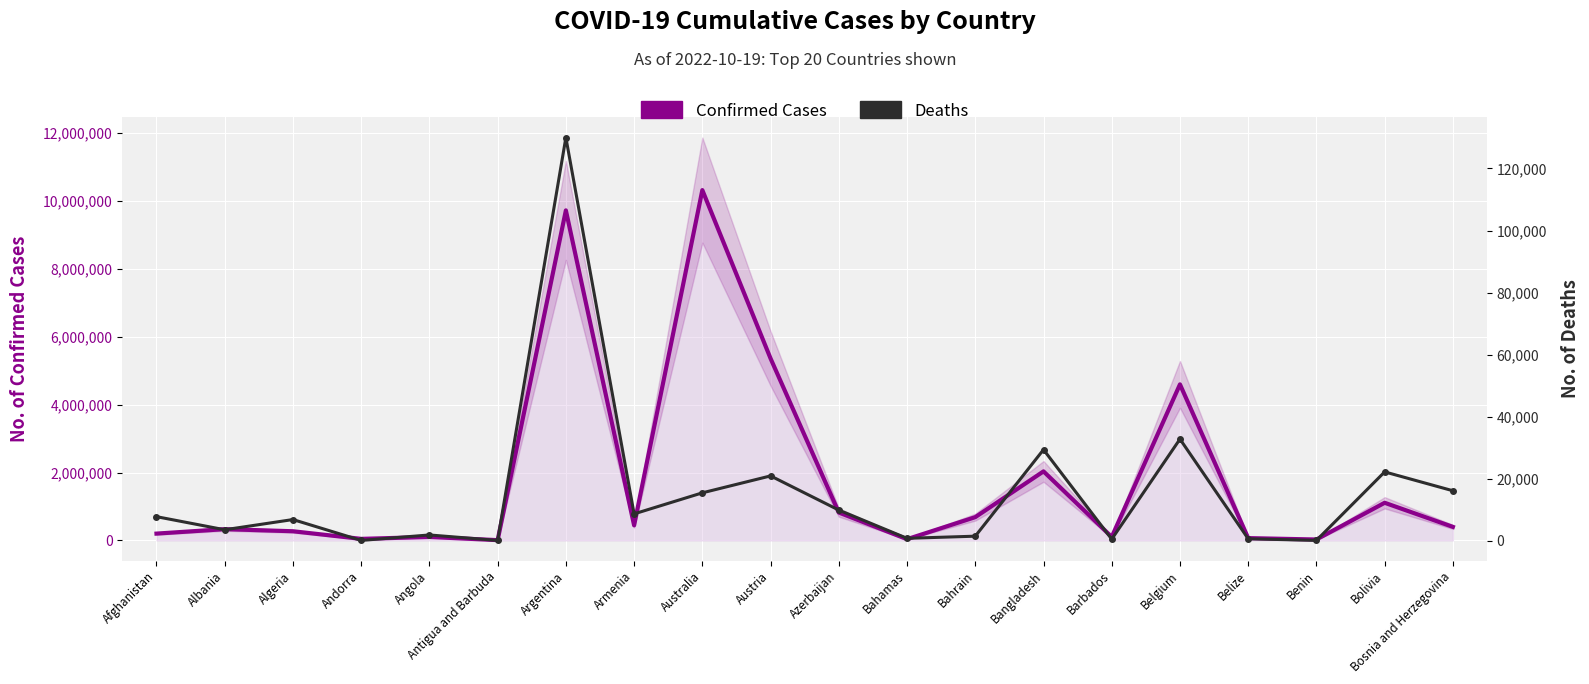

Rank the categories by Deaths value from lowest to highest.

Antigua and Barbuda, Andorra, Benin, Barbados, Belize, Bahamas, Bahrain, Angola, Albania, Algeria, Afghanistan, Armenia, Azerbaijan, Australia, Bosnia and Herzegovina, Austria, Bolivia, Bangladesh, Belgium, Argentina